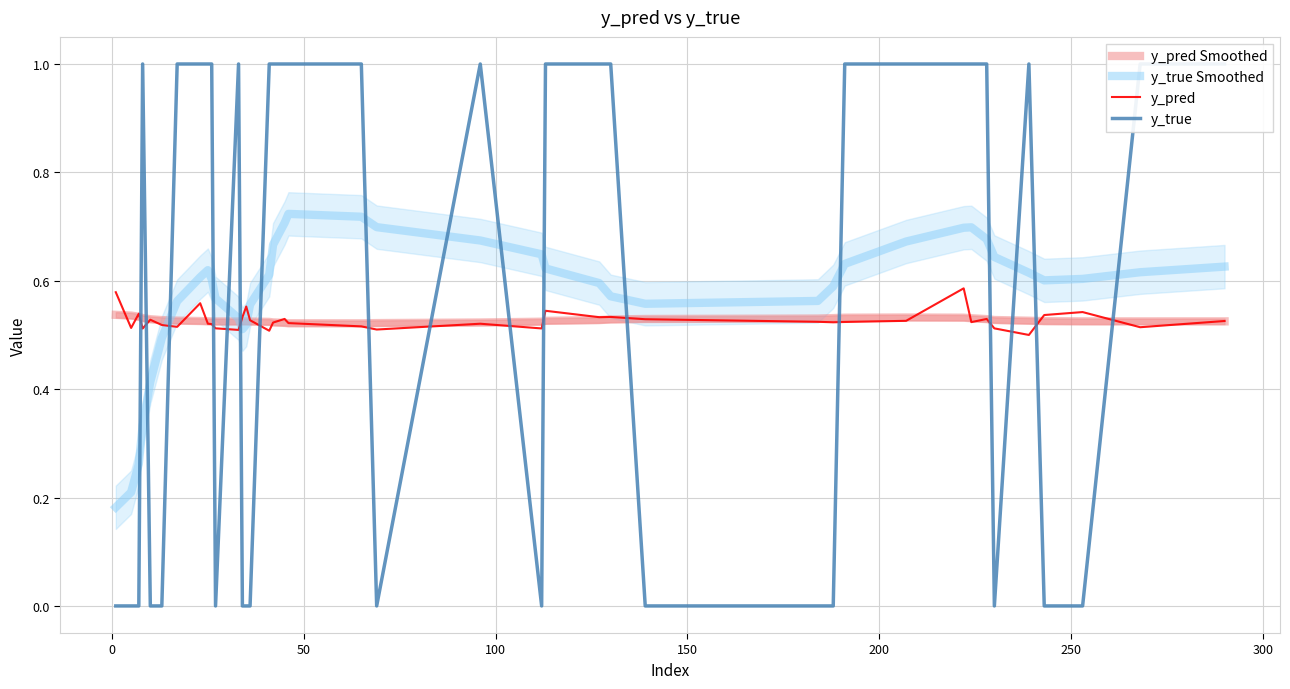

True or false: y_pred and y_true Smoothed cross at least once.

True